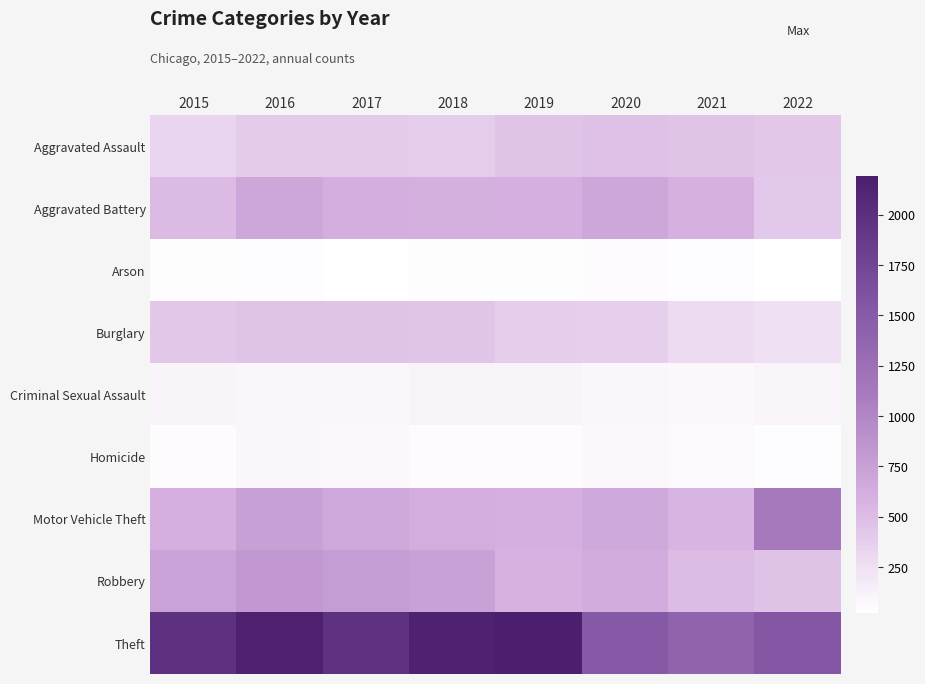

What is the difference between the highest and lowest values at 2015?

1946